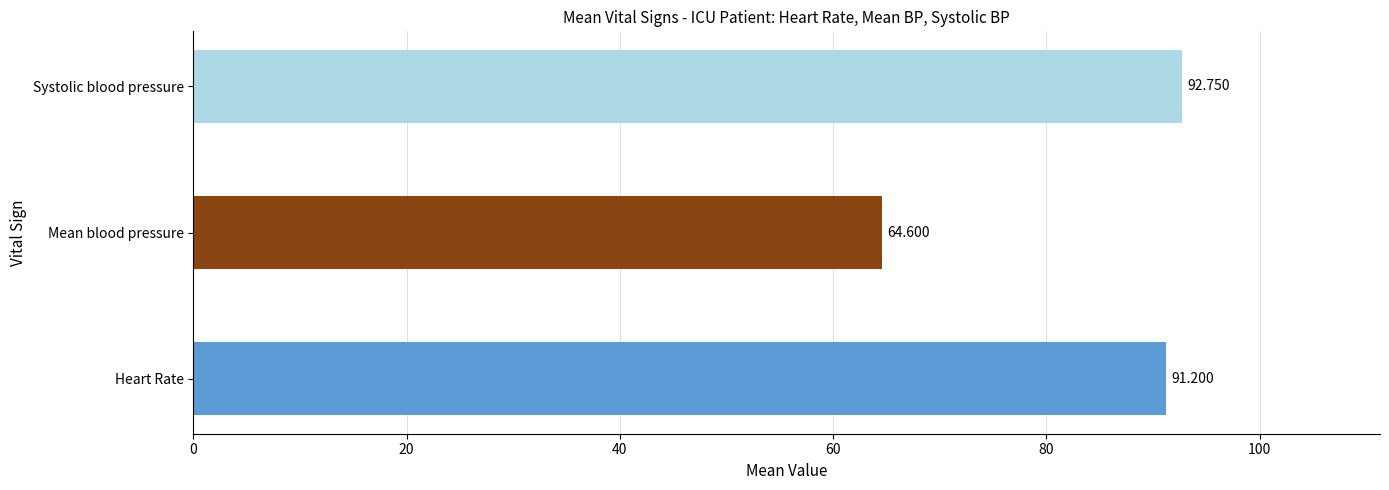

At which category does the chart reach its minimum across all series?

Mean blood pressure